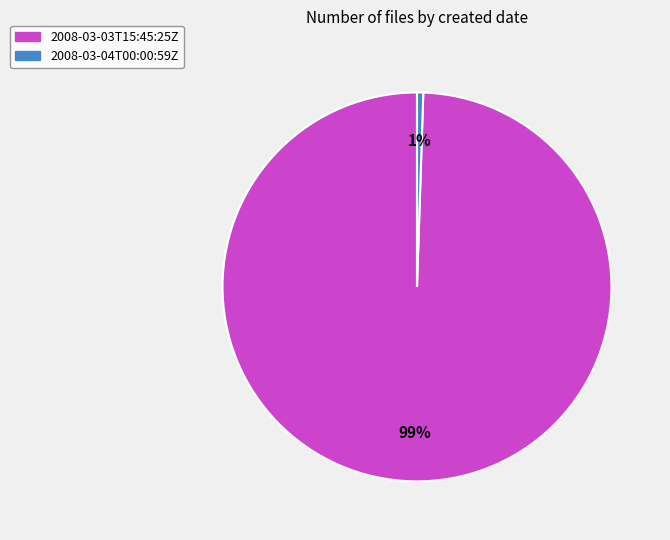

Between 2008-03-03T15:45:25Z and 2008-03-04T00:00:59Z, which is larger?

2008-03-03T15:45:25Z